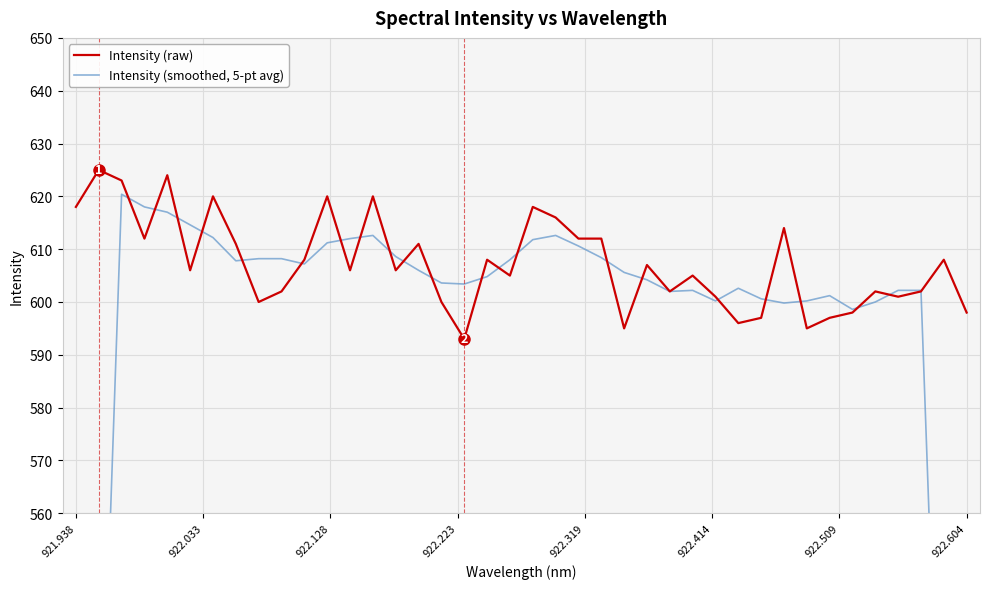

How many lines are shown in the chart?

2